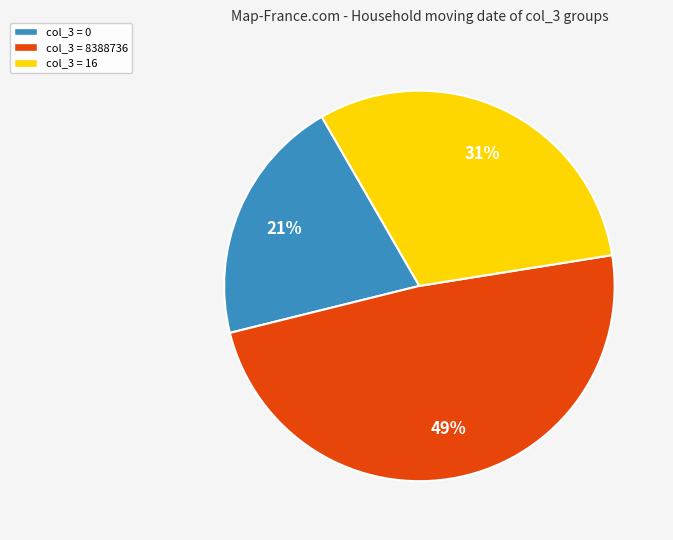

How many slices are in this pie chart?

3